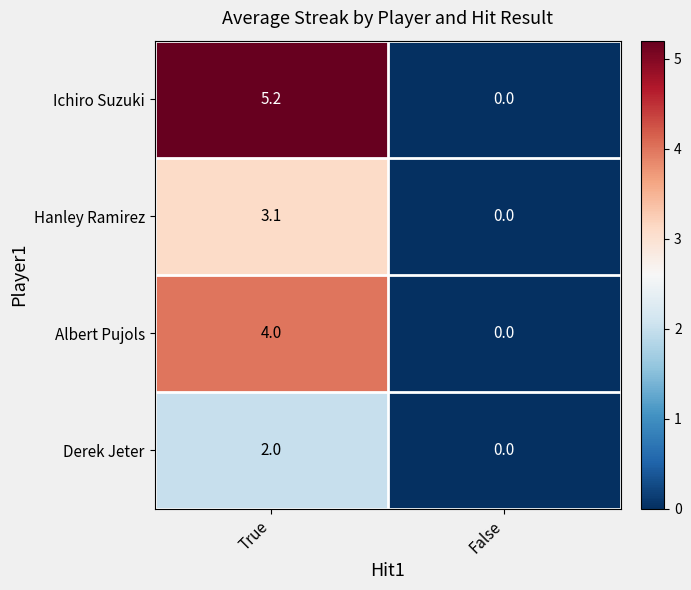

What value does the Albert Pujols series have at True?

4.0